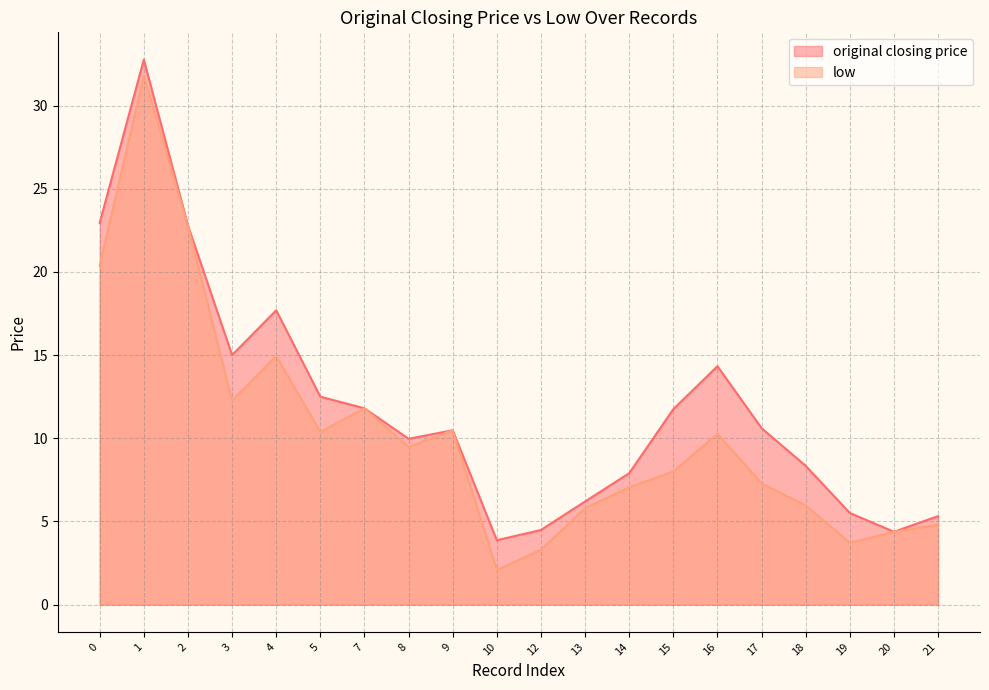

Does the chart have visible grid lines?

Yes